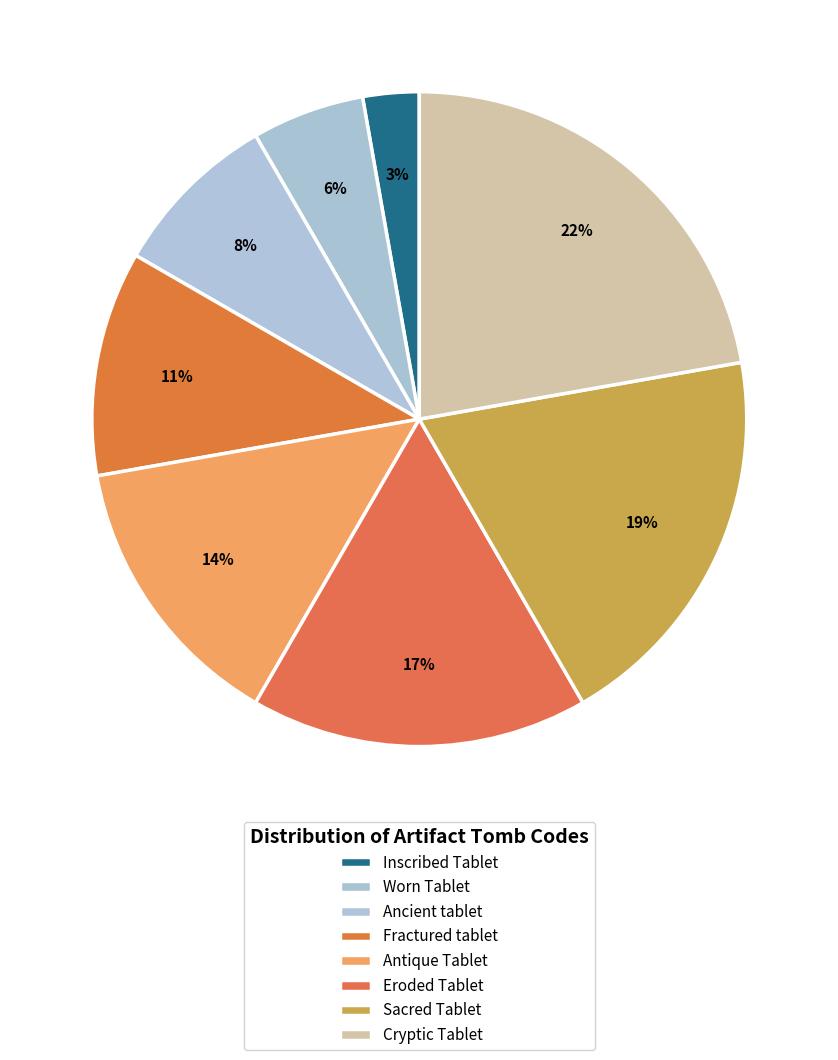

How many segments does this pie chart have?

8